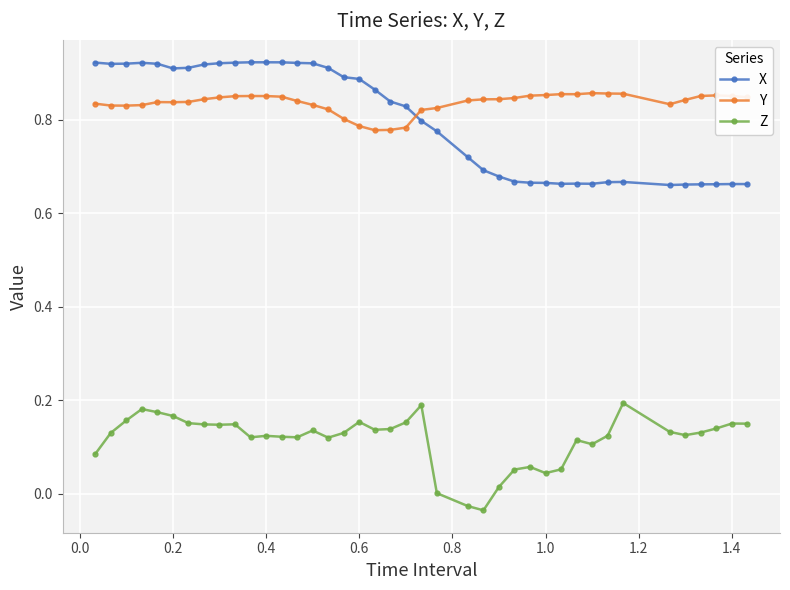

True or false: X has more than 1 points higher than both neighbors.

True